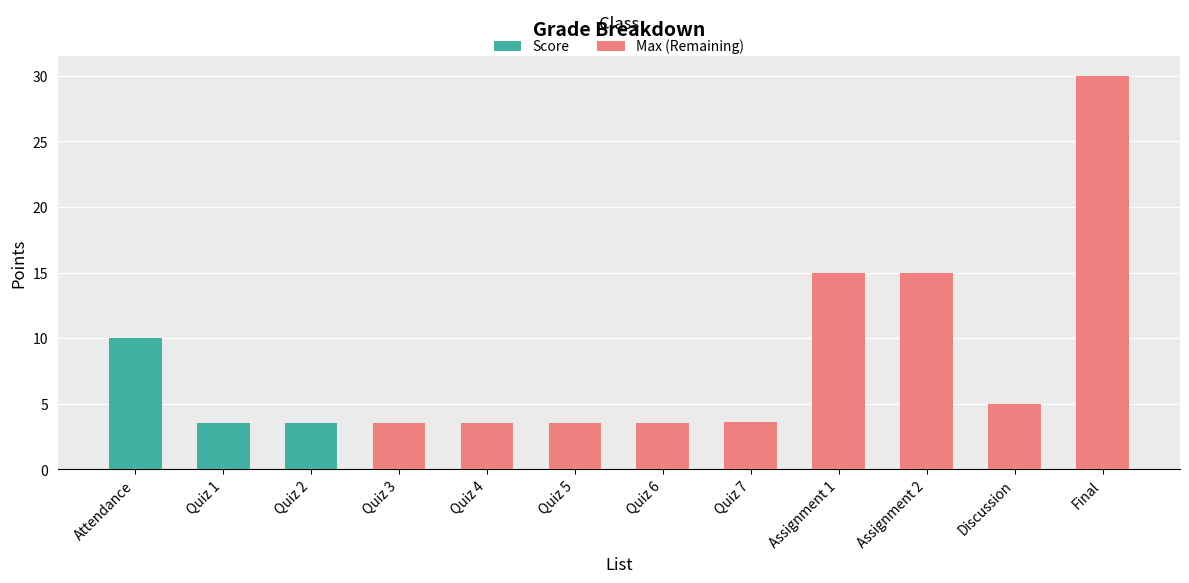

What is the total value across all series at Quiz 7?

3.6